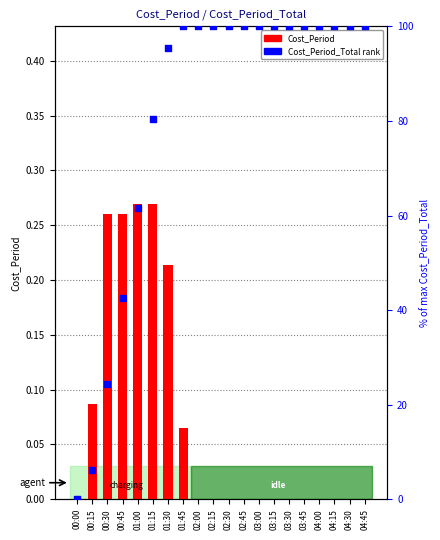

At how many categories does at least one series exceed 62?

15